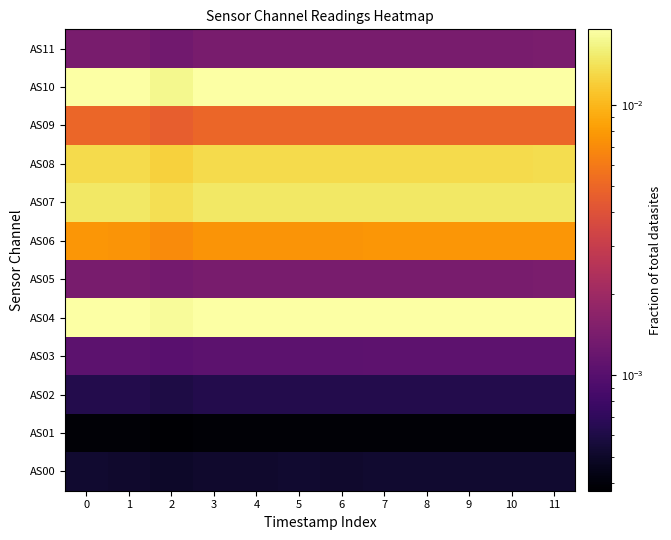

Between 6 and 2, which is larger?

6